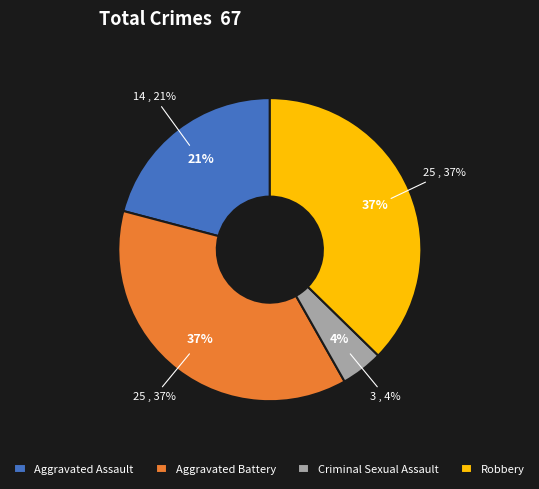

To the nearest percent, what percentage of the pie is Criminal Sexual Assault?

4%